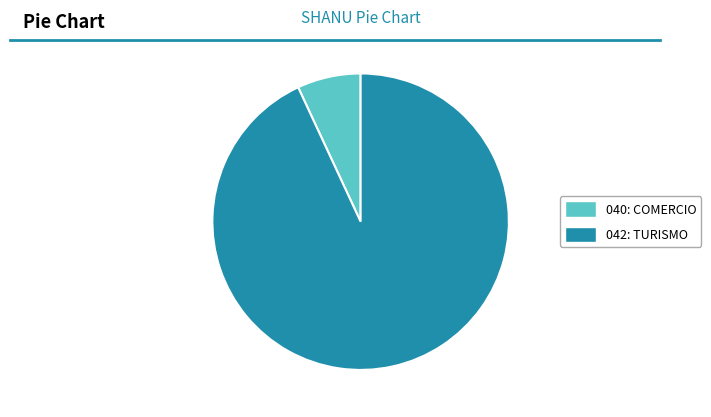

Which has a higher value, 042: TURISMO or 040: COMERCIO?

042: TURISMO